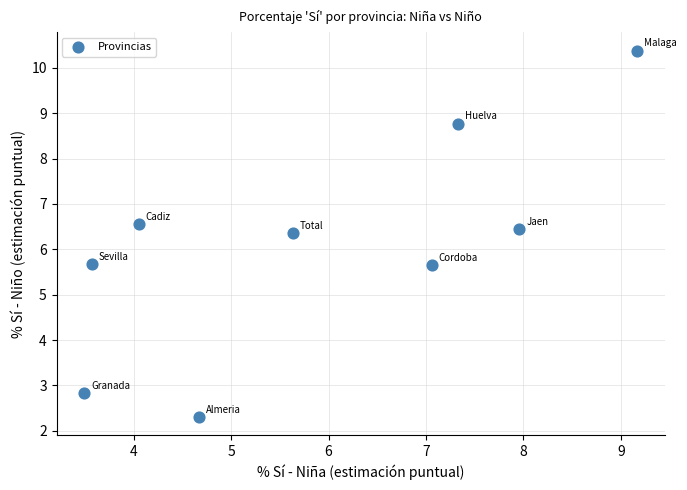

What is the average X value?

5.9